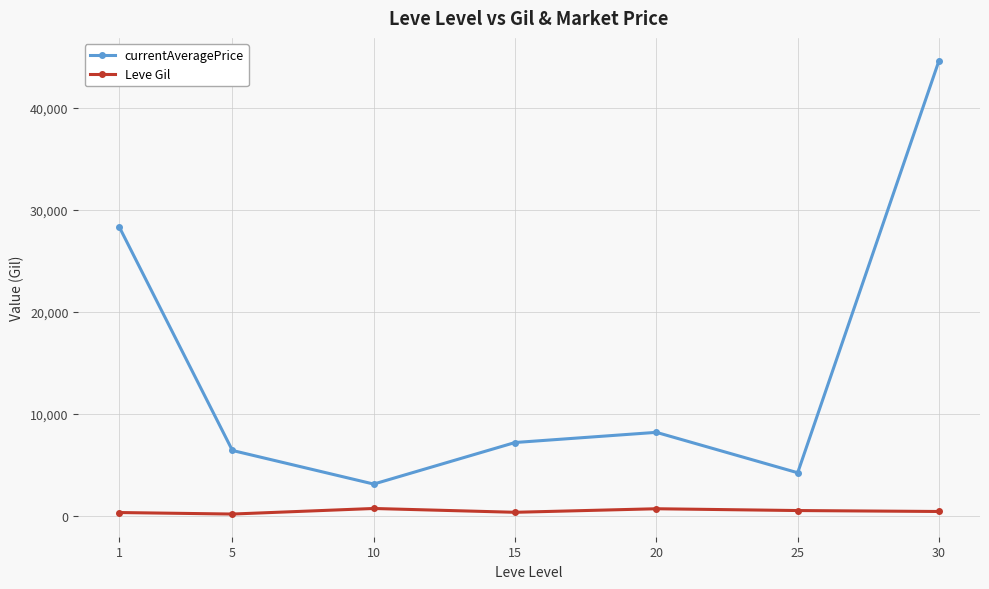

At how many categories does at least one series exceed 19882?

2